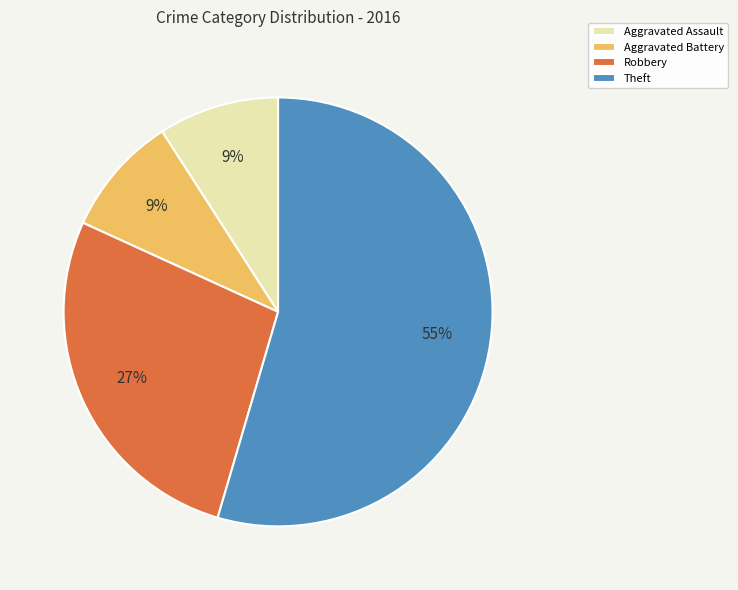

Which category has the biggest portion of the pie?

Theft